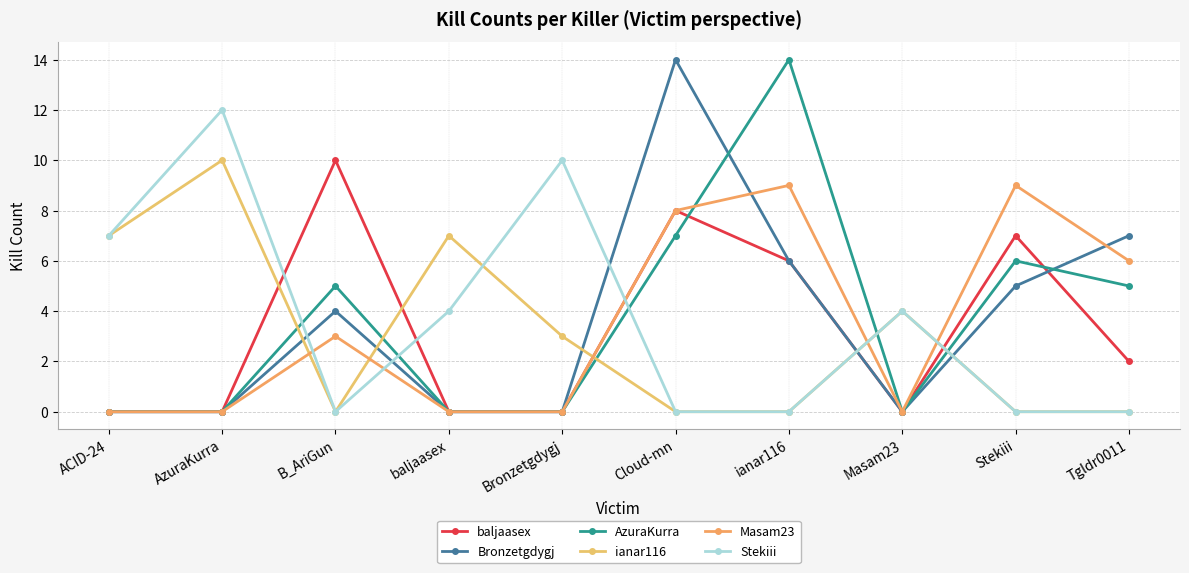

The Masam23 series shows 9 at Stekiii. True or false?

True